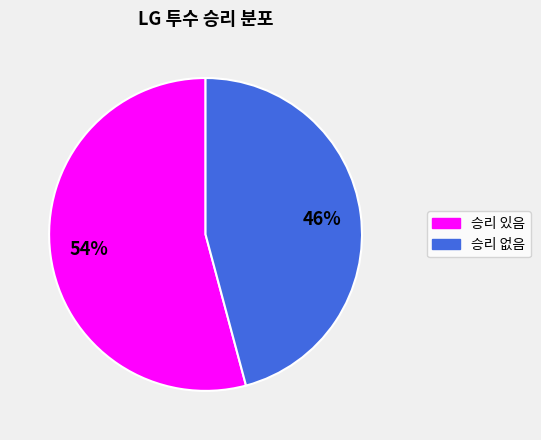

To the nearest percent, what is the difference between the largest and smallest slice percentages?

8%